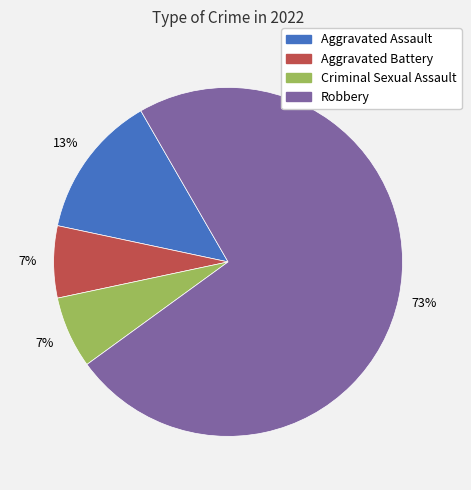

Combined, do Robbery and Aggravated Assault account for over 50%?

Yes